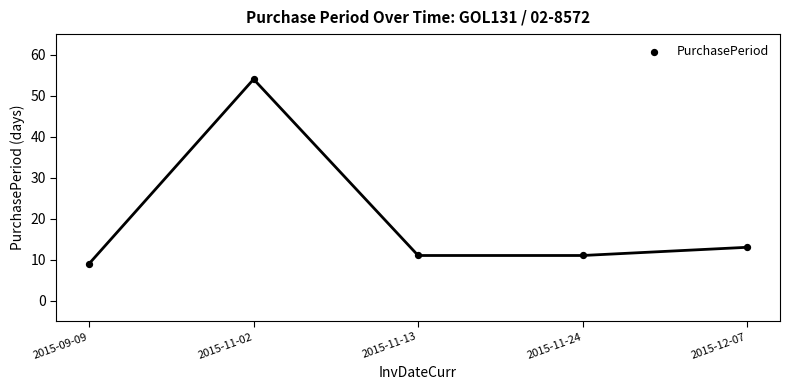

What Y value in the scatter plot is closest to 31?

13